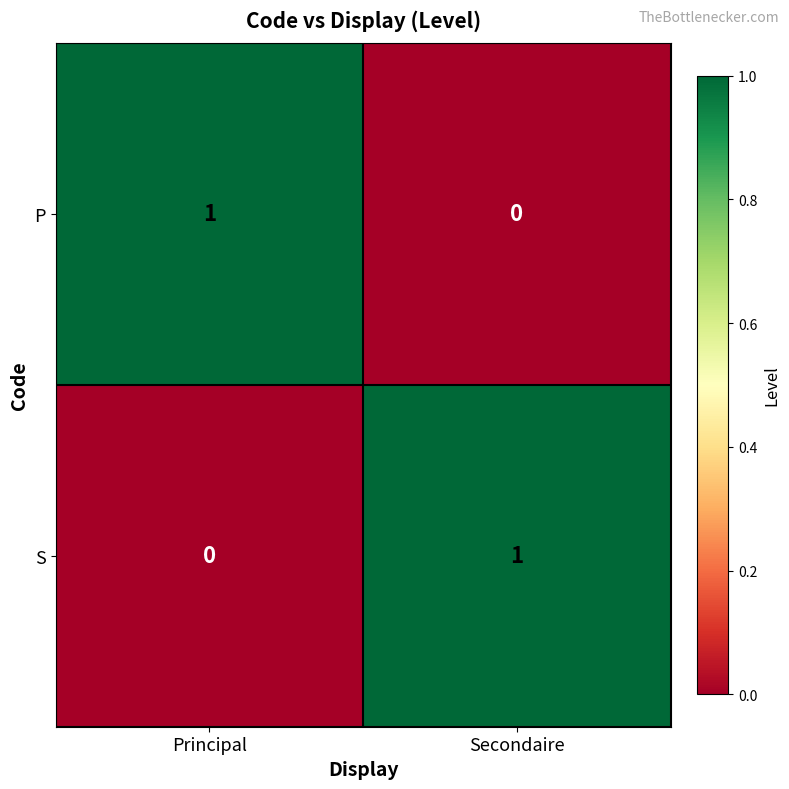

At which label is S closest to 0?

Principal